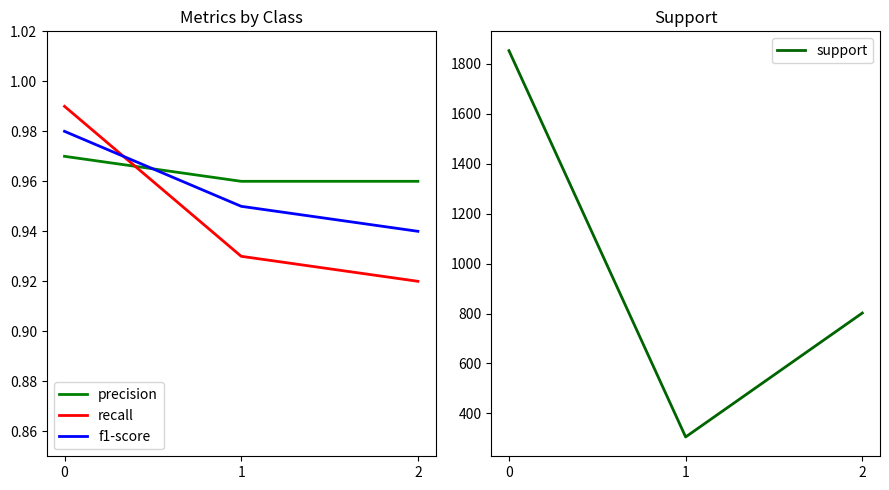

The f1-score series shows 1.0 at 0. True or false?

True